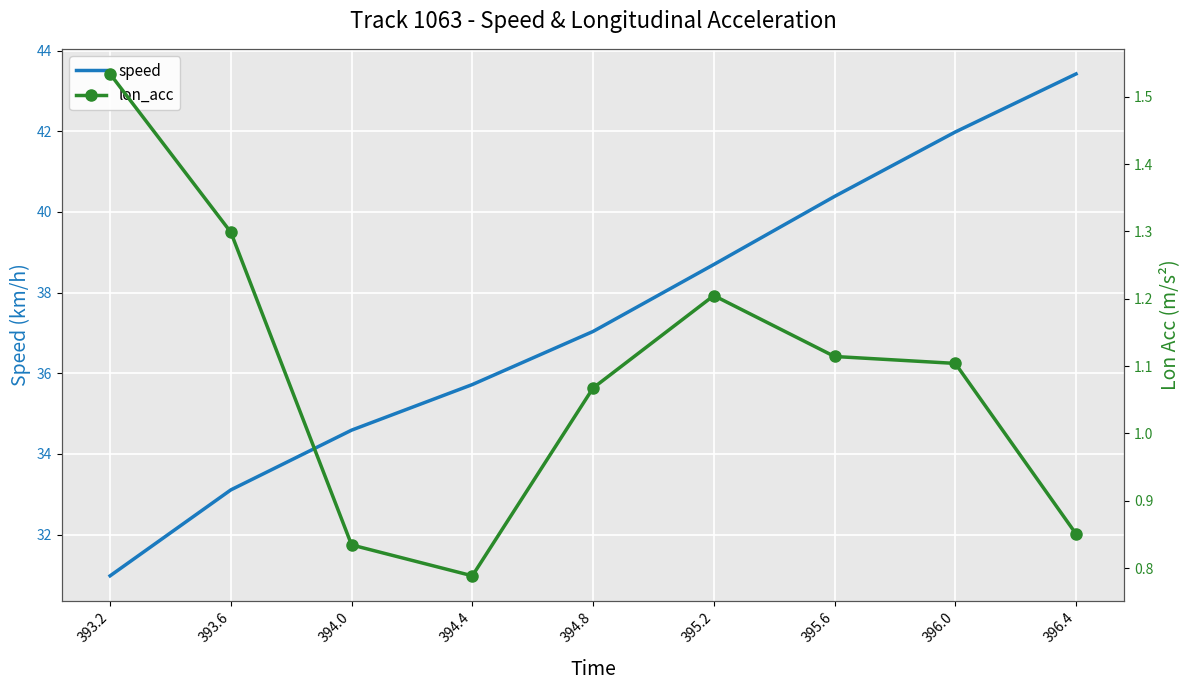

At which category is the sum across all series the highest?

396.4